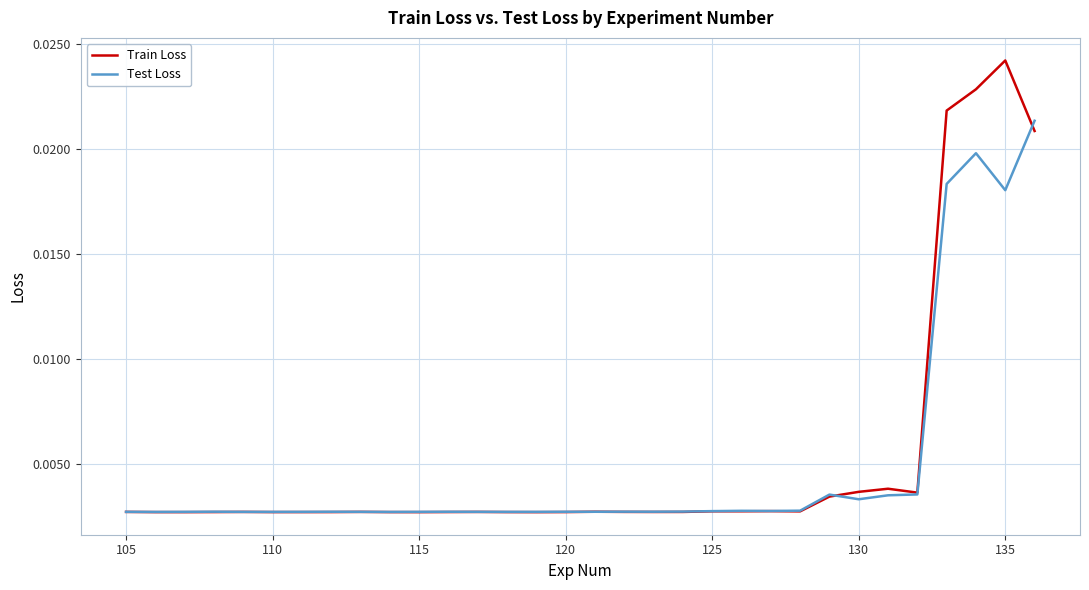

List the series in order of their overall mean, highest first.

Train Loss, Test Loss